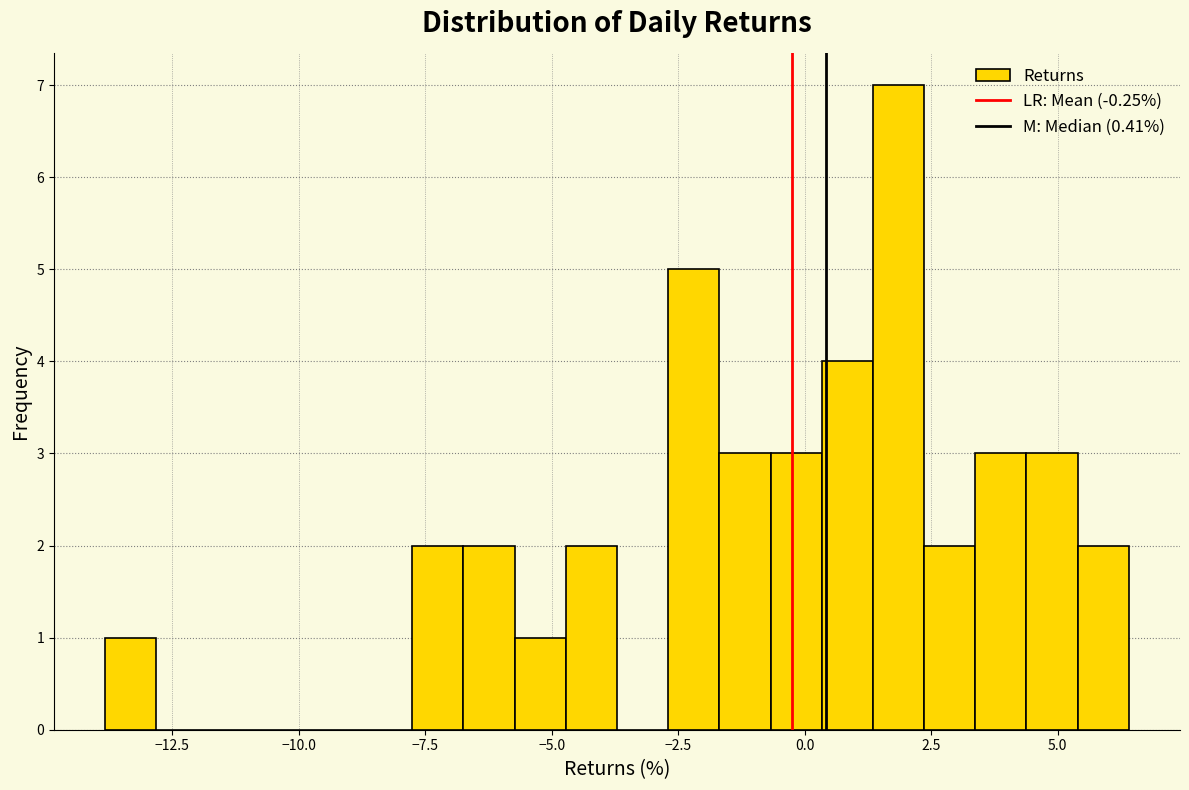

Around what value on the x-axis is the tallest bar? Give the approximate position of its centre, as read against the axis.

2.0